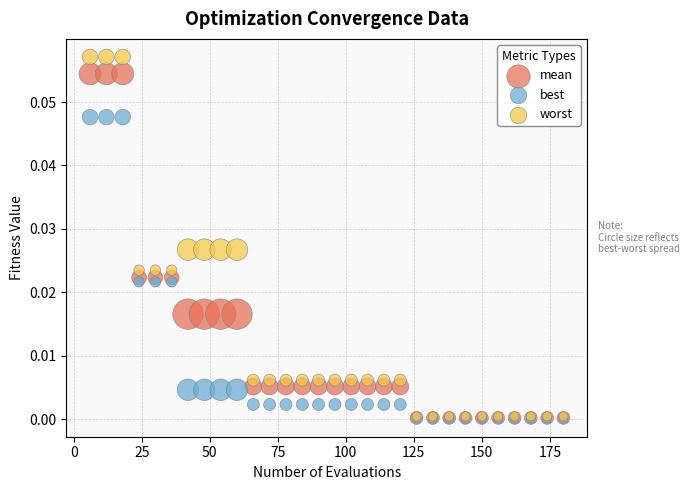

What are all the series names shown in the legend?

mean, best, worst